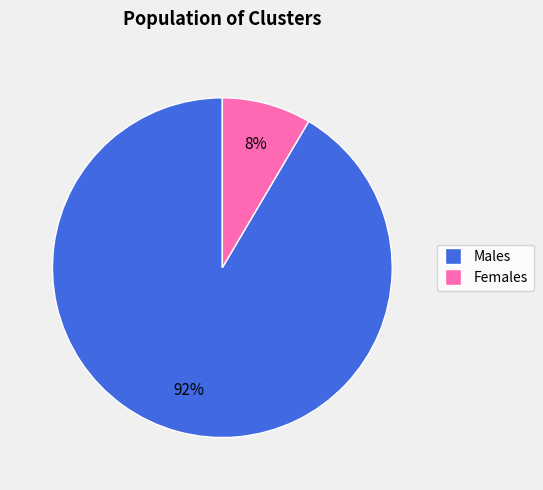

To the nearest percent, what is the average slice percentage?

50%